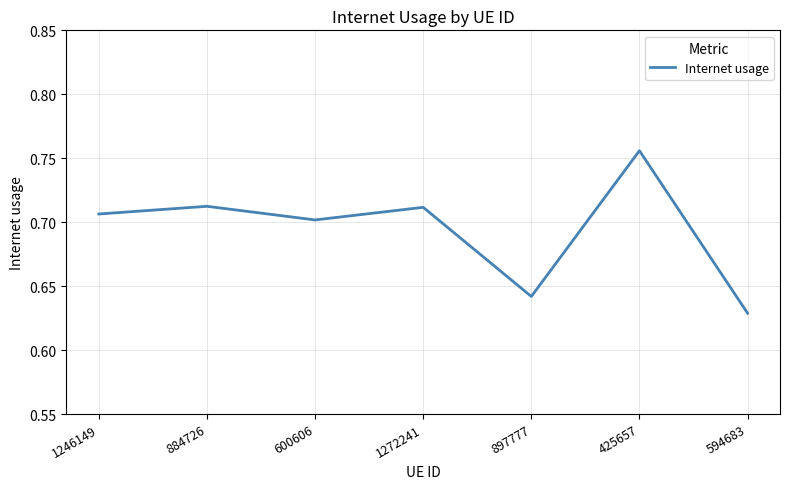

Between 600606 and 1272241, which is larger?

1272241